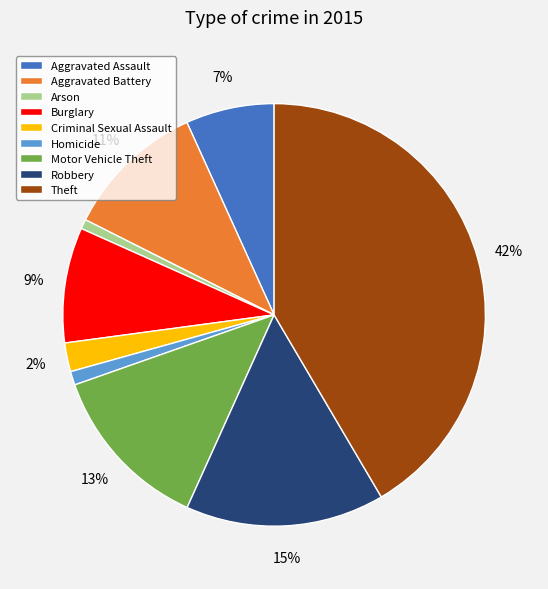

What percentage is the Criminal Sexual Assault slice, to the nearest percent?

2%